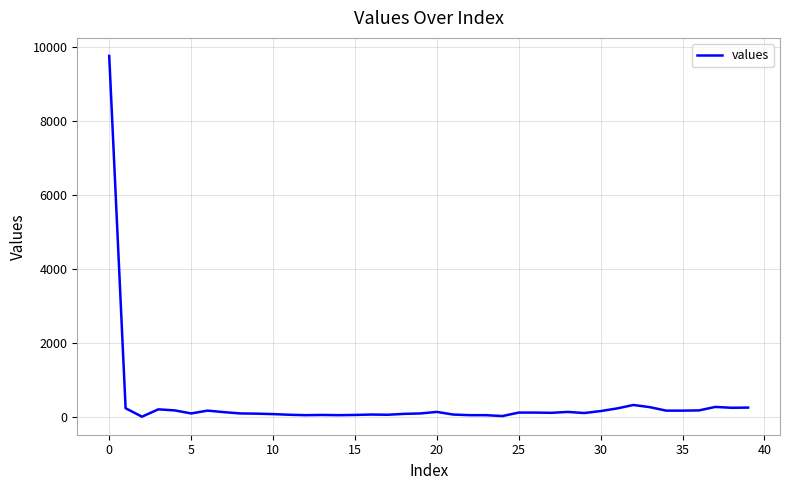

What is the average value?

363